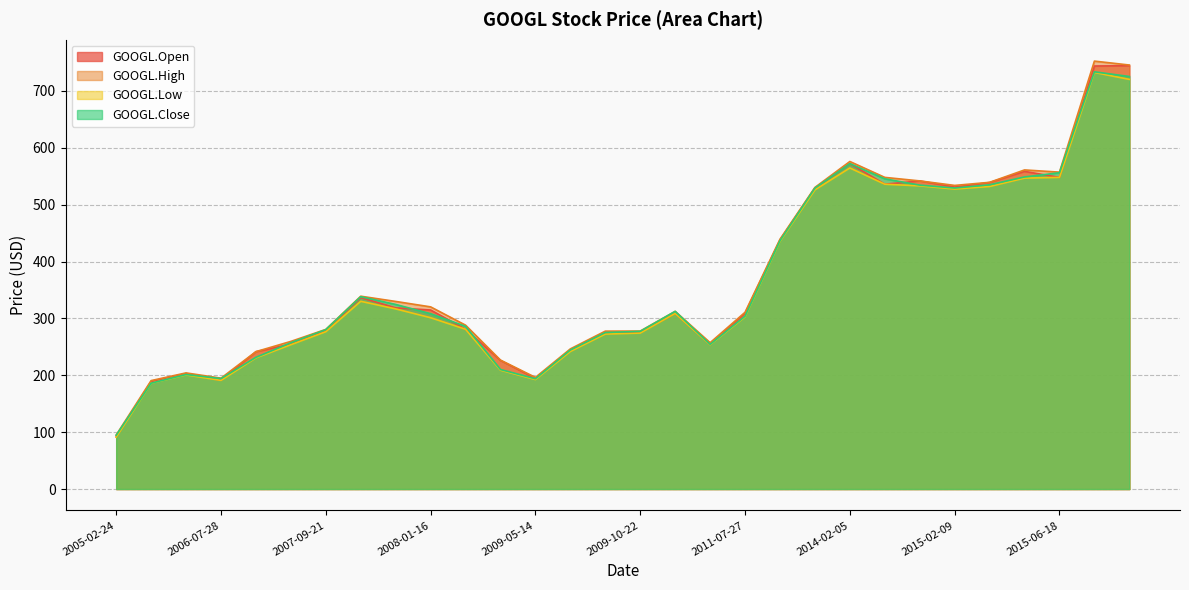

True or false: GOOGL.Open has a value of 67.5 at 2009-10-22.

False